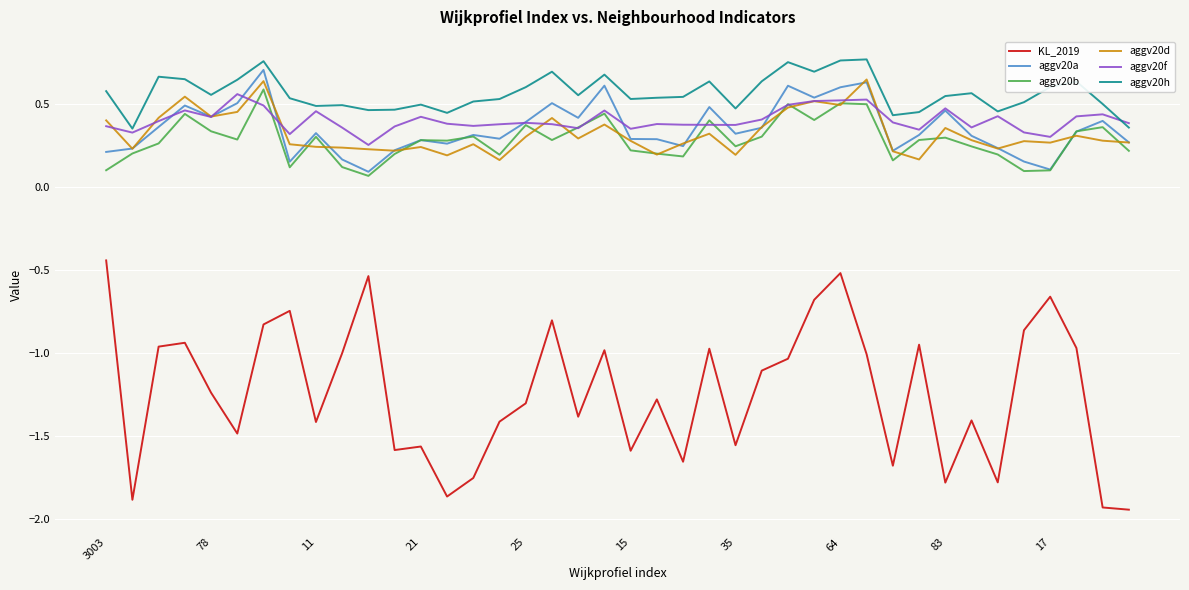

How many lines are shown in the chart?

6